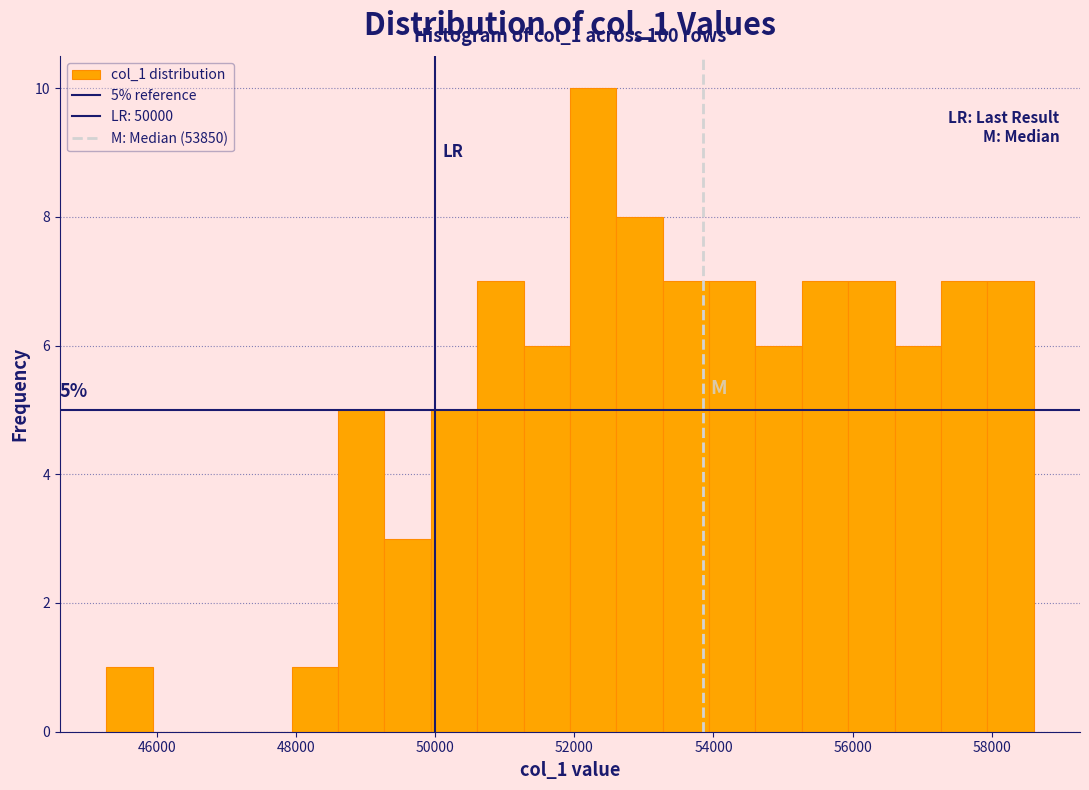

Around what value on the x-axis is the tallest bar? Give the approximate position of its centre, as read against the axis.

52200